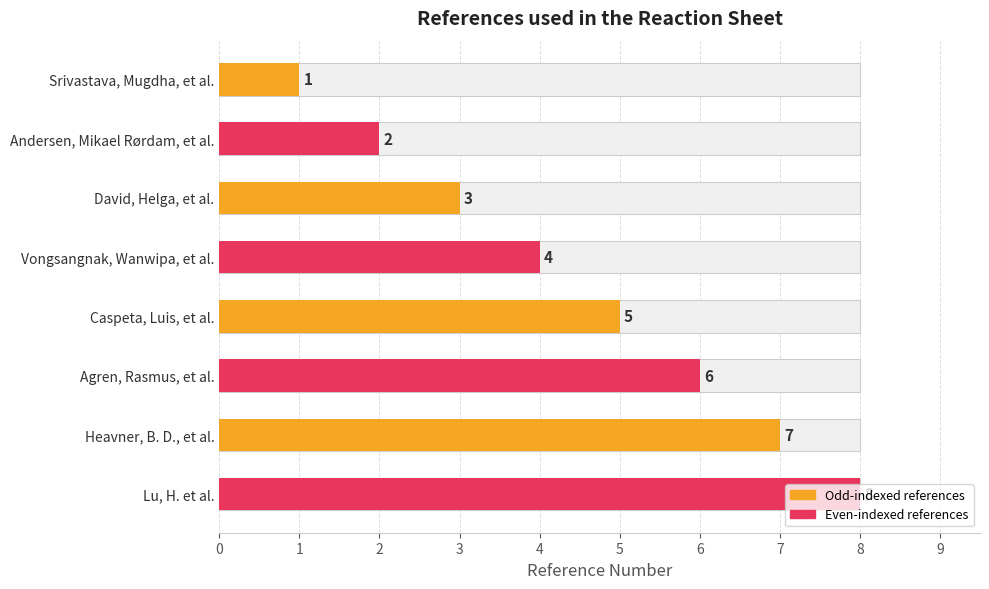

What is the value of the 5th bar from the left?

5